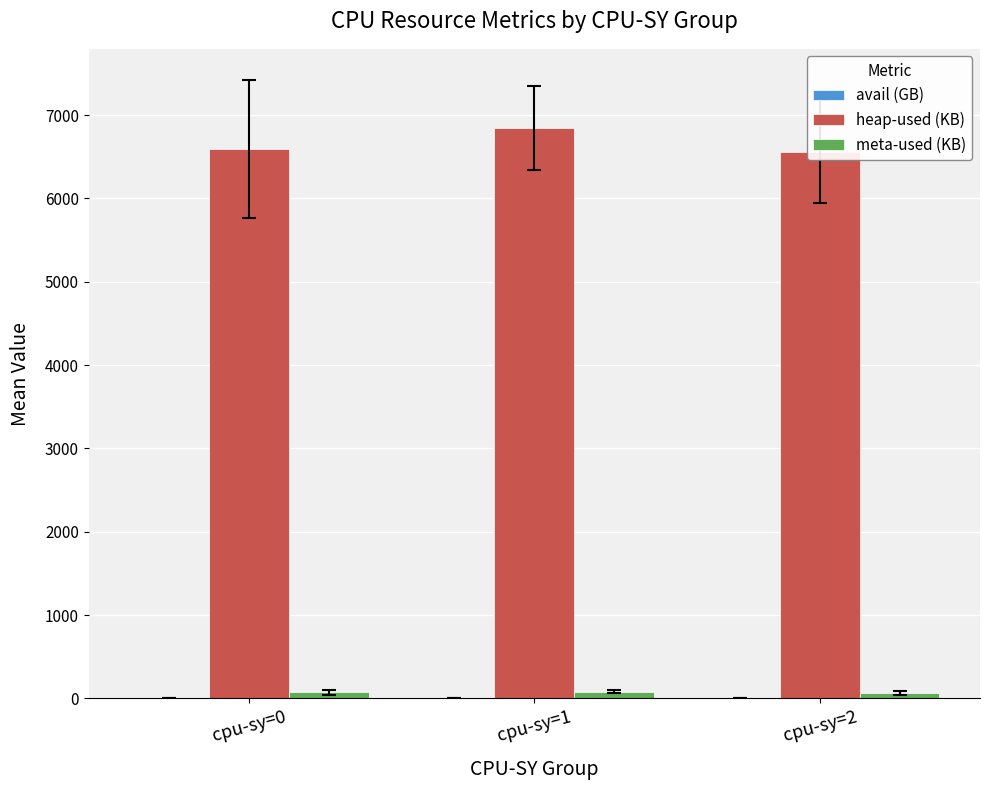

Rank the series at cpu-sy=0 from highest to lowest value.

heap-used (KB), meta-used (KB), avail (GB)